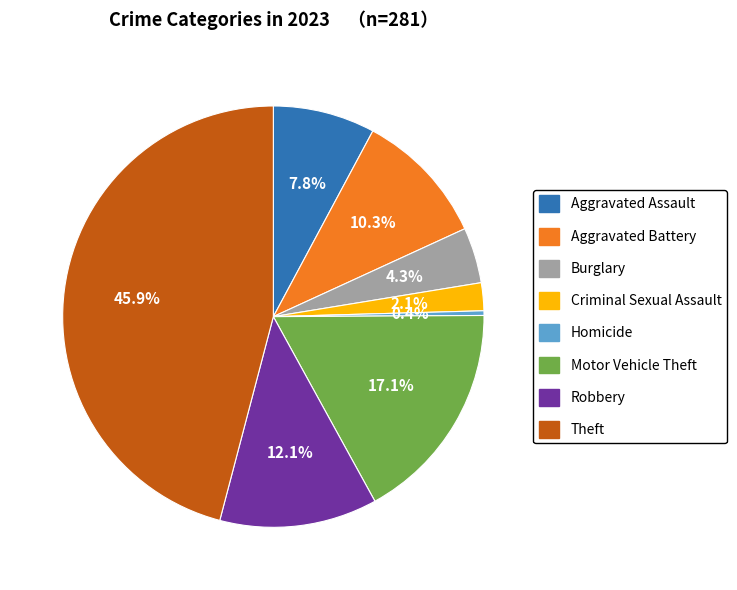

Between Theft and Motor Vehicle Theft, which is larger?

Theft